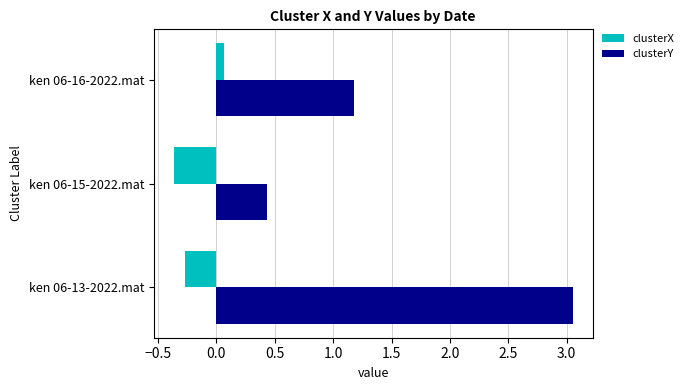

What is the difference between the clusterY values at ken 06-15-2022.mat and ken 06-13-2022.mat?

2.6